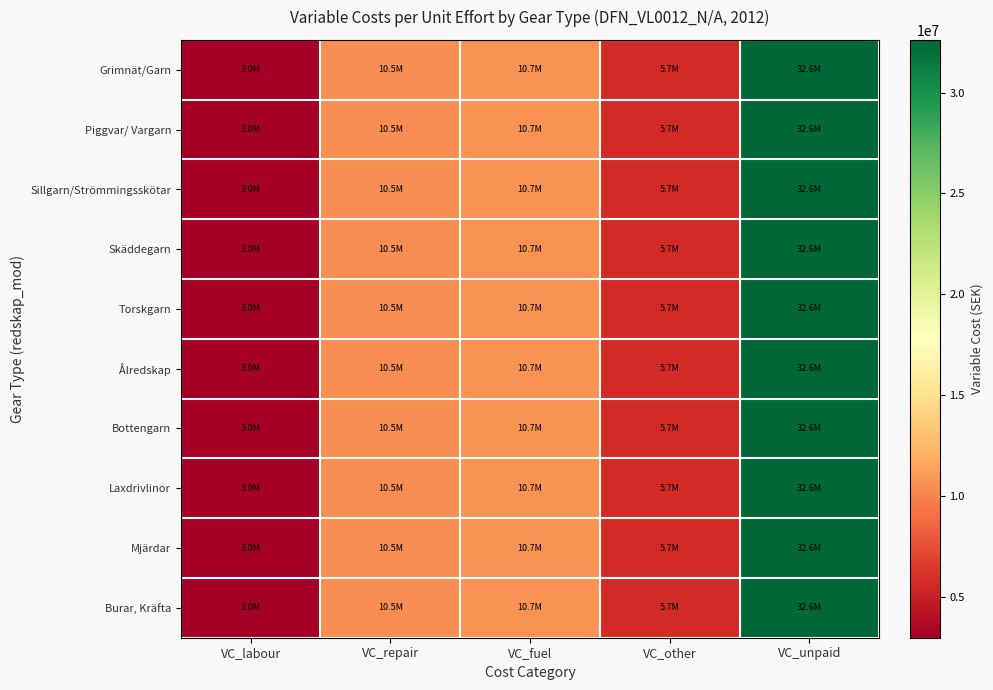

Count the number of categories in the chart.

5